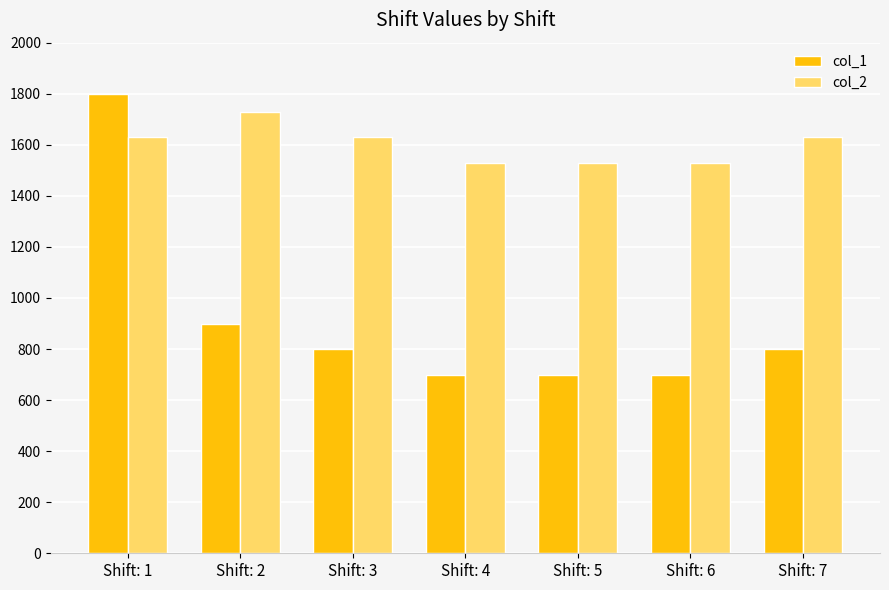

What is the average value of the col_2 series?

1601